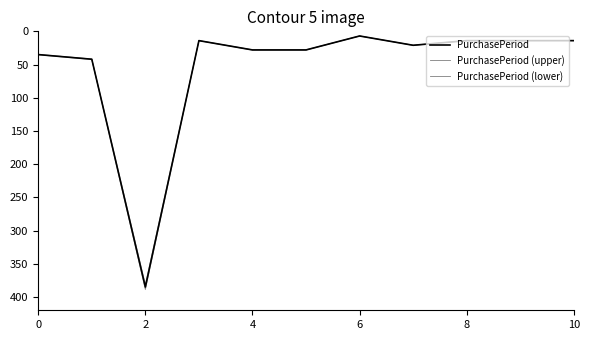

Does the chart display data point markers on the line(s)?

No